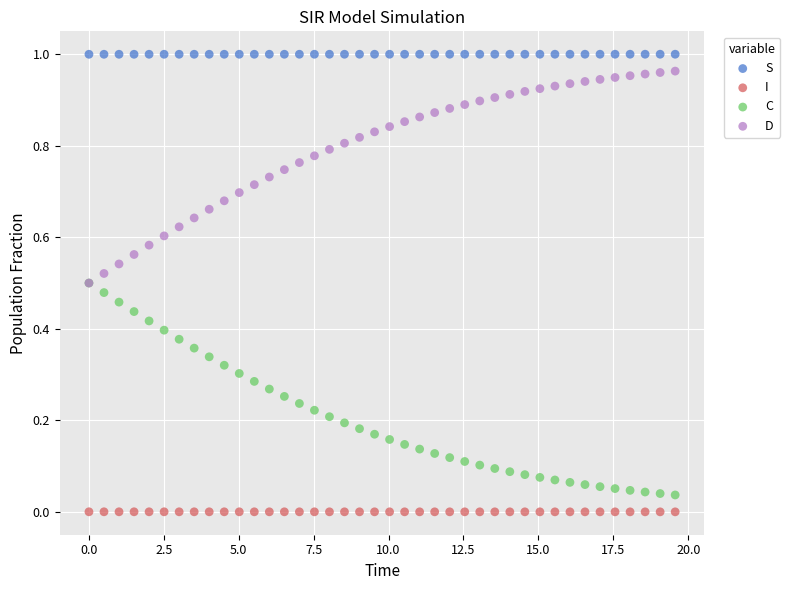

Which series contains the highest Y value?

S